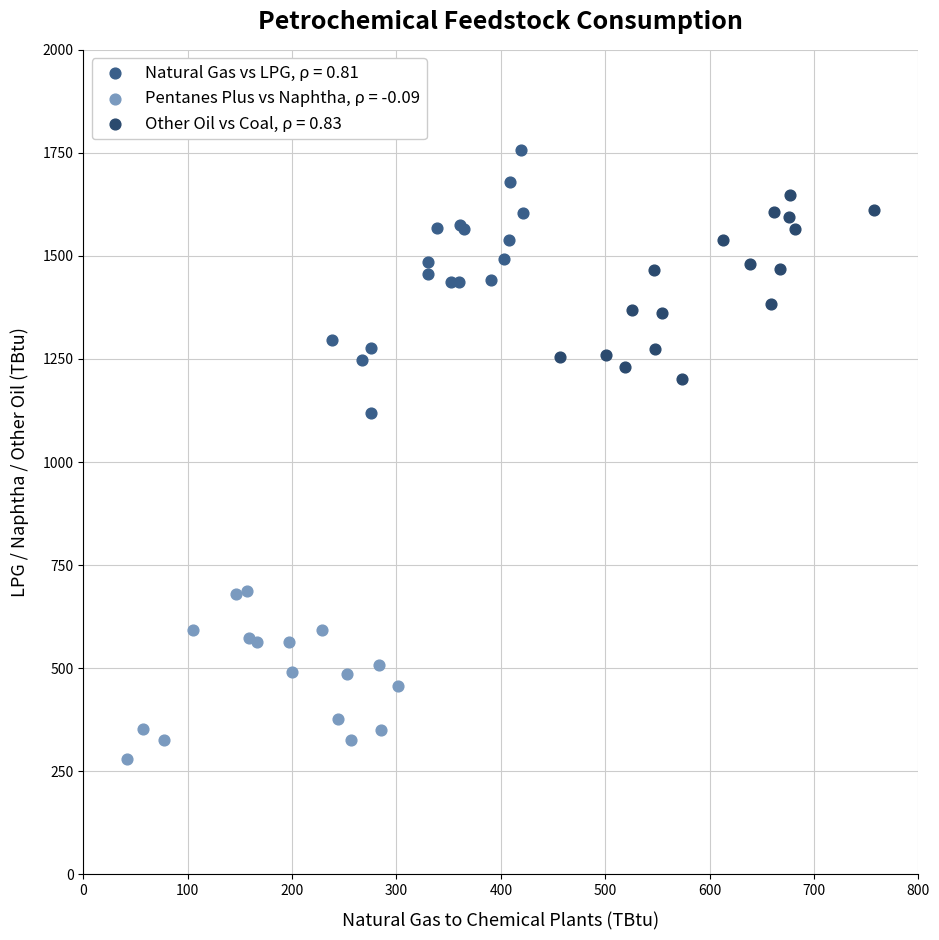

Which series reaches the minimum Y coordinate?

Pentanes Plus vs Naphtha, ρ = -0.09